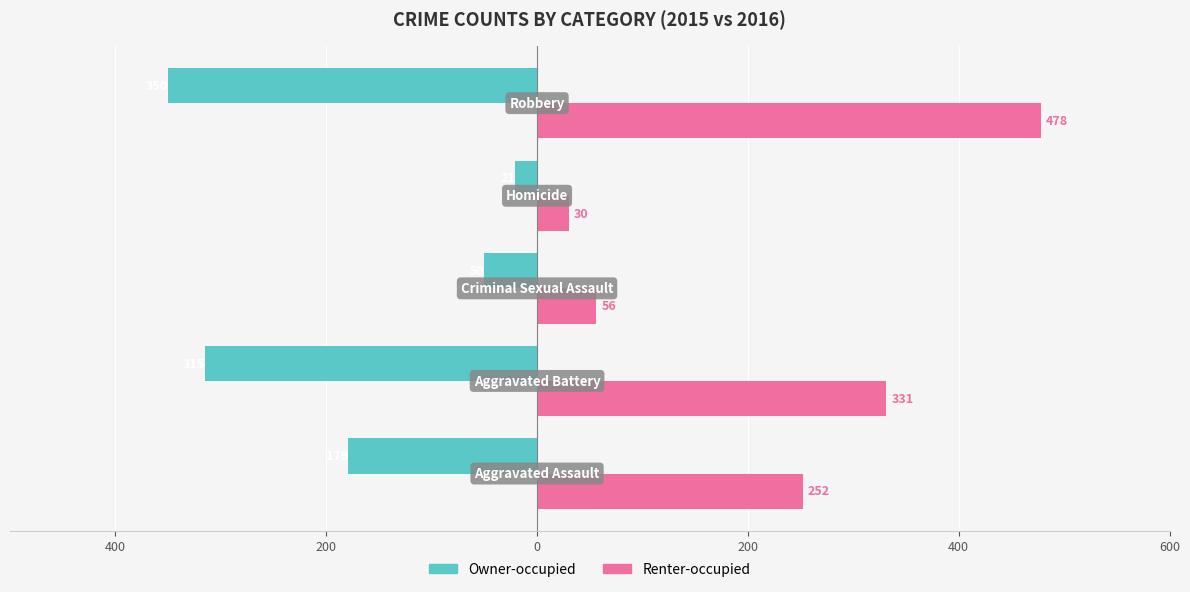

What are all the series names shown in the legend?

Owner-occupied, Renter-occupied